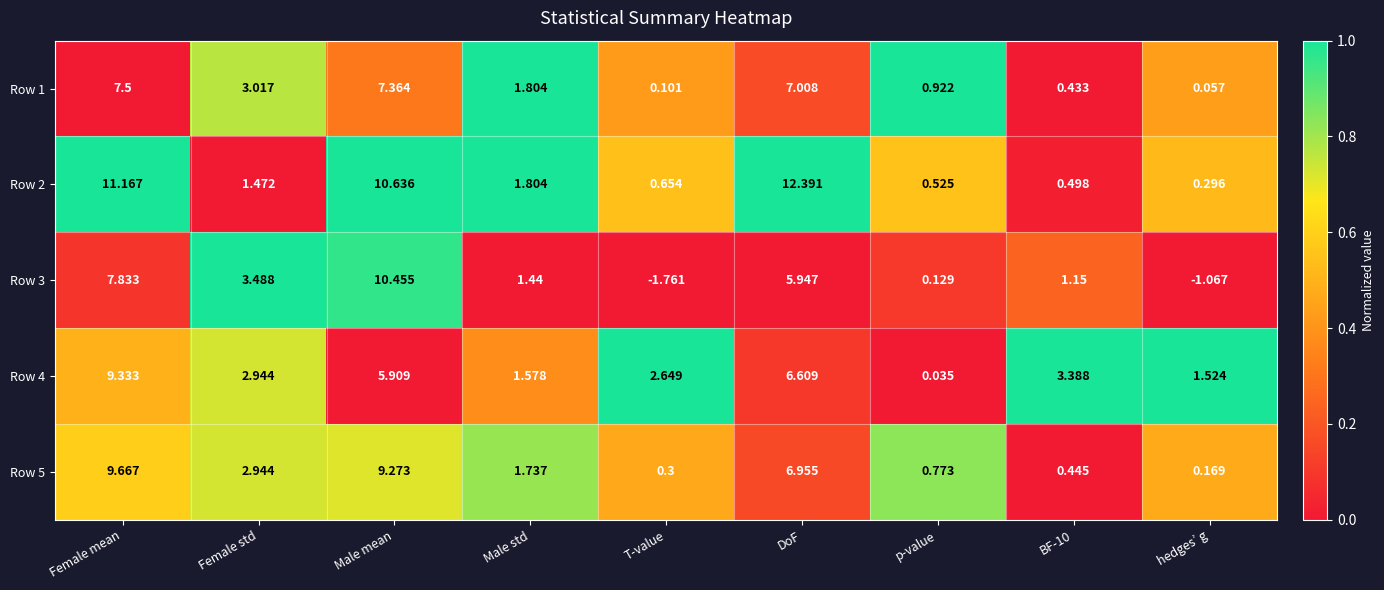

At which category is the sum across all series the highest?

Female mean